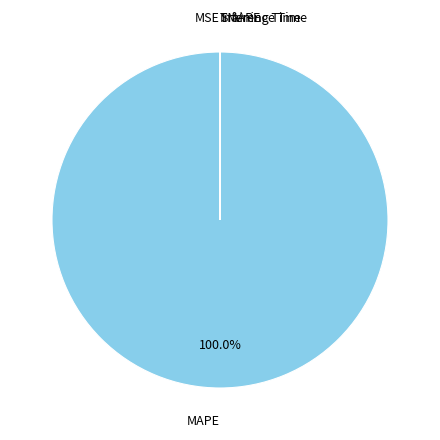

Is there any slice that represents more than half of the pie?

Yes